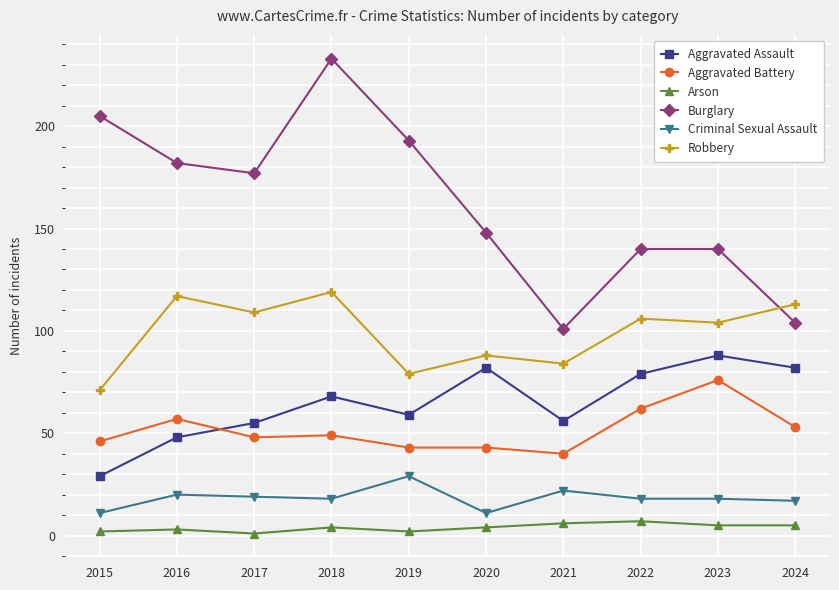

True or false: Aggravated Battery has a value of 76 at 2023.

True